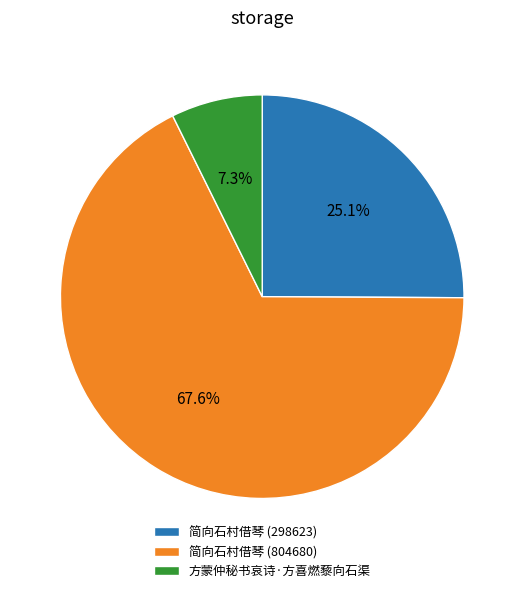

Which slice is the smallest?

方蒙仲秘书哀诗·方喜燃藜向石渠